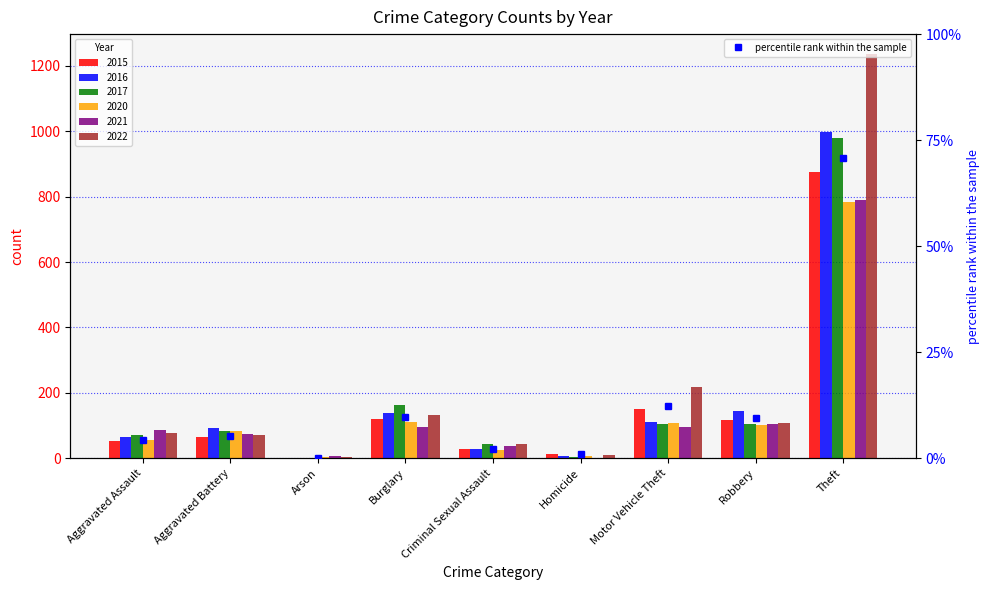

Read the value at Motor Vehicle Theft.

12.3